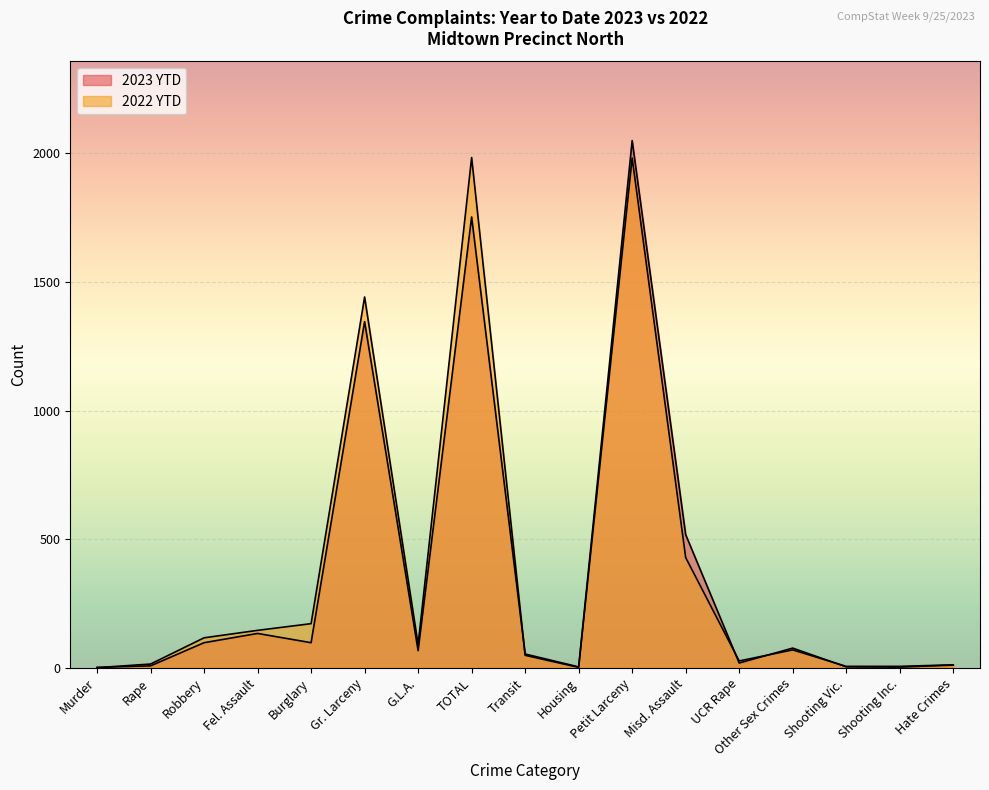

Which series has the largest total across all categories?

2022 YTD